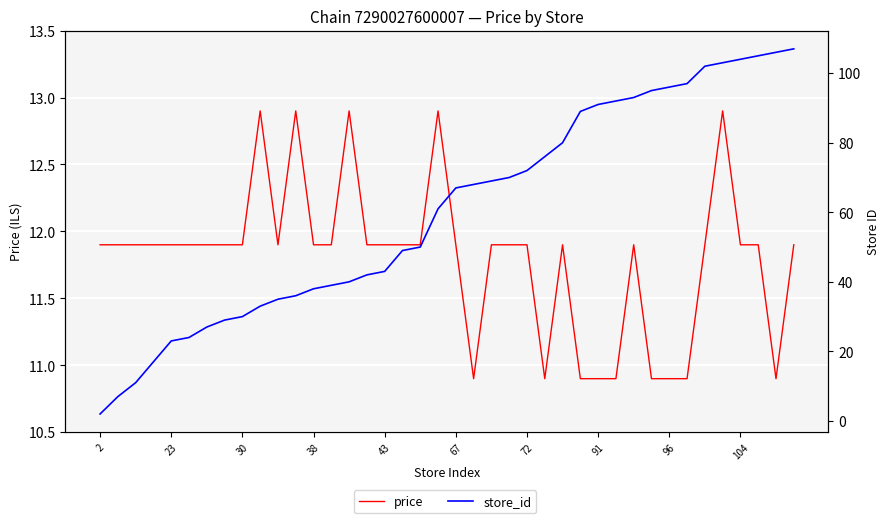

Which series changed the most between 104 and 20?

store_id